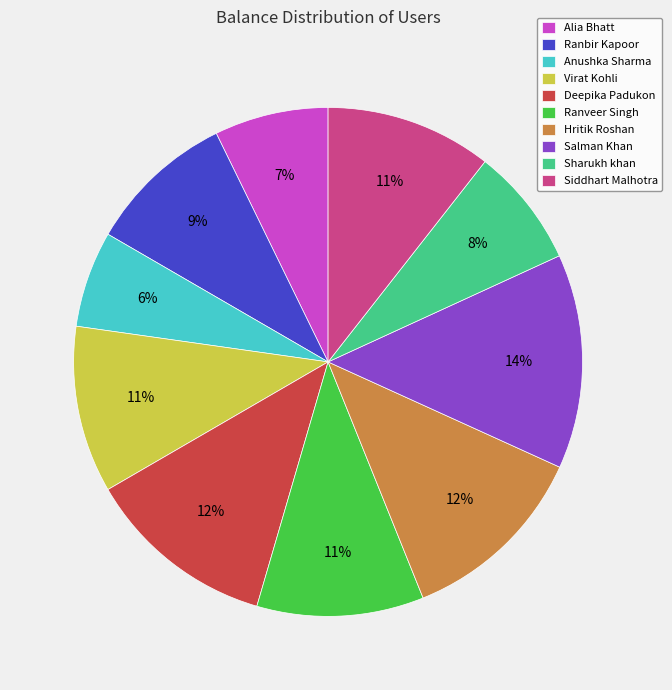

Combined, do Salman Khan and Alia Bhatt account for over 50%?

No